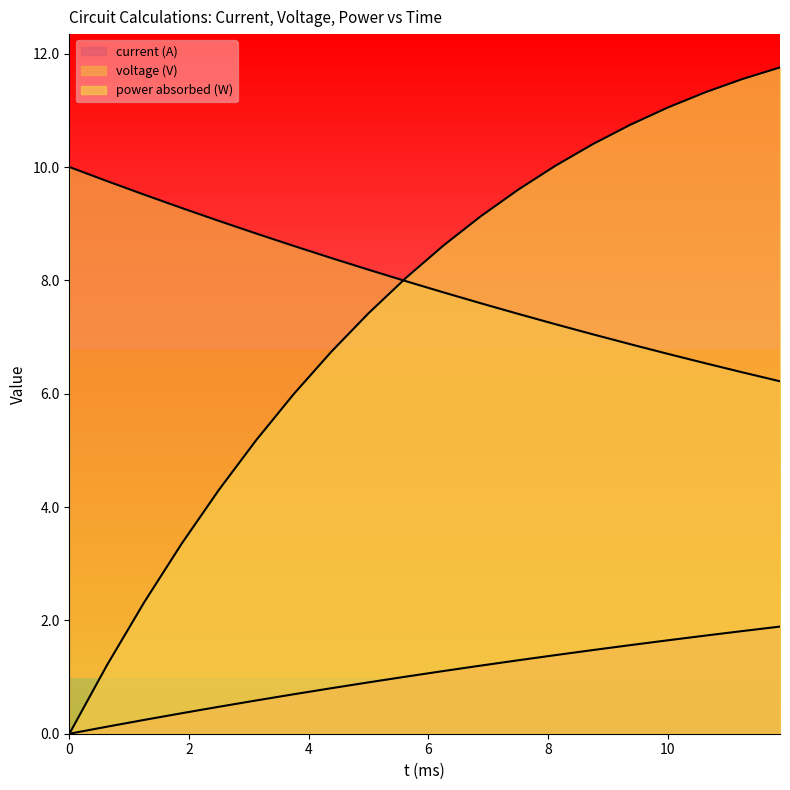

The current (A) series shows 3.3 at 0. True or false?

False